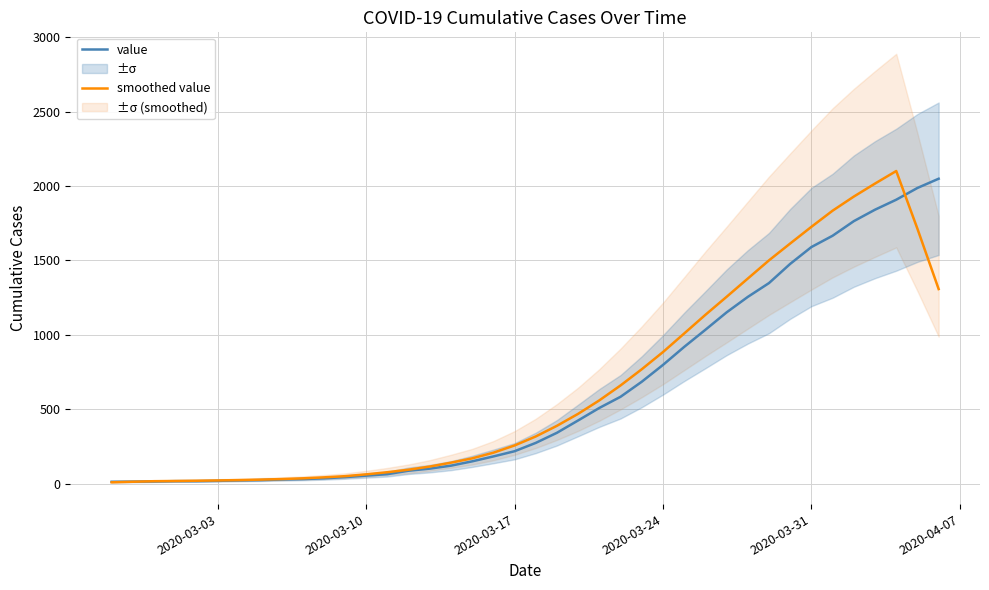

What is the maximum value for smoothed value?

2100.8